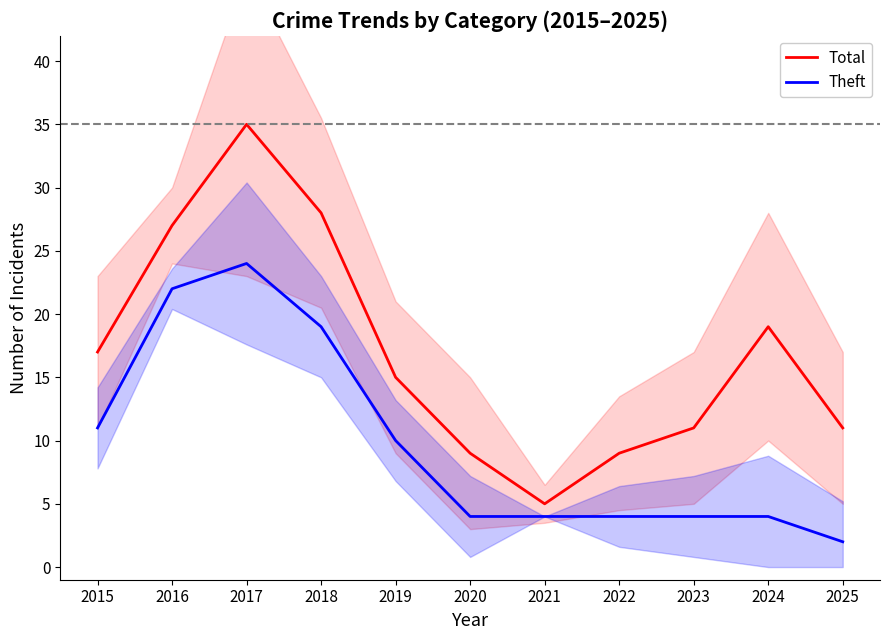

What is the greatest value displayed?

35